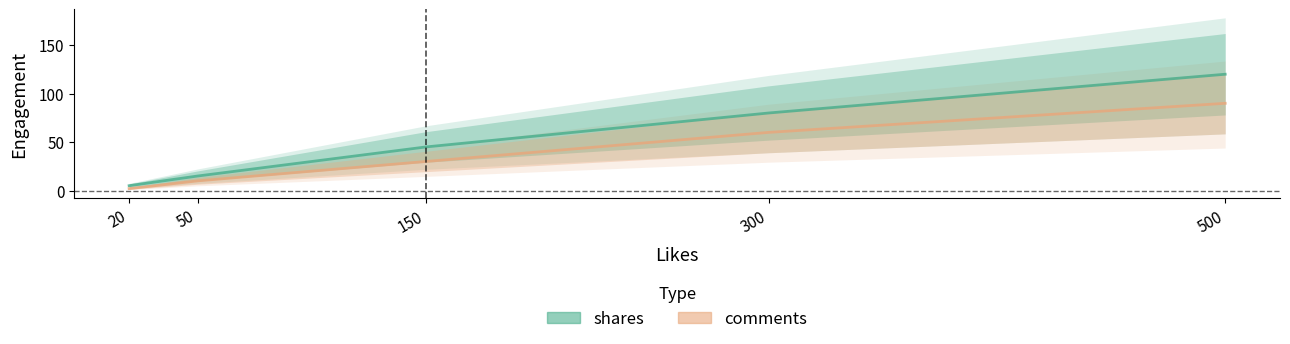

What is the difference between the second highest and second lowest values in the shares series?

65